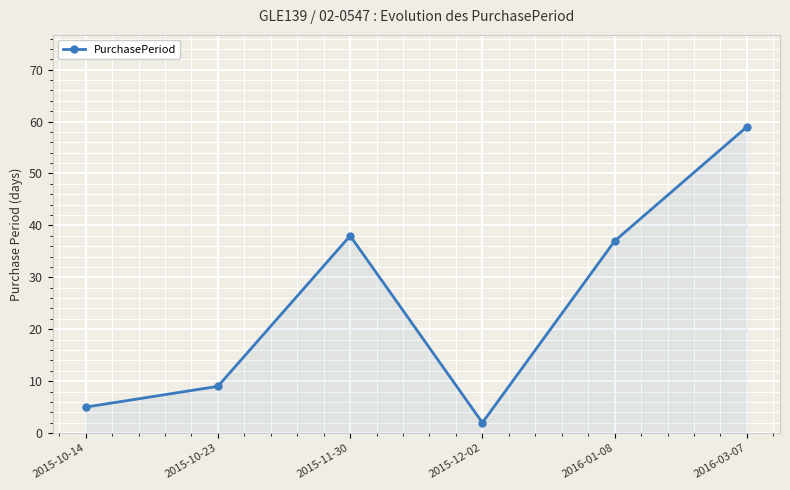

Count the number of data series in this chart.

1